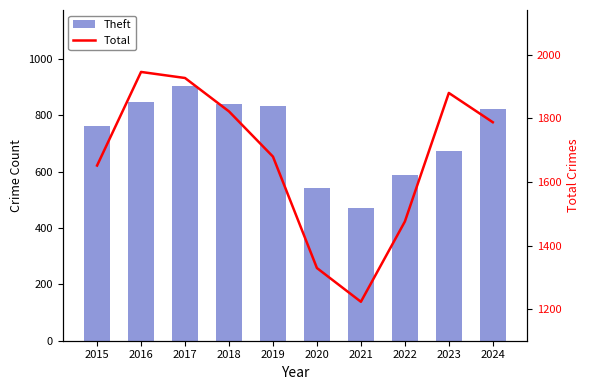

List the series in order of their peak value, highest first.

Total, Theft